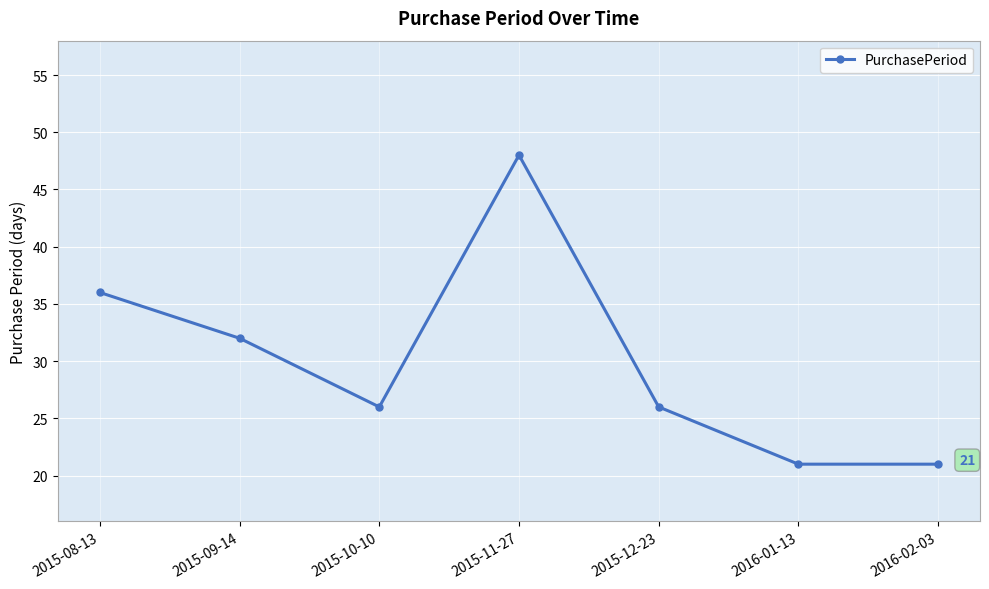

Which label corresponds to the largest value in the chart?

2015-11-27